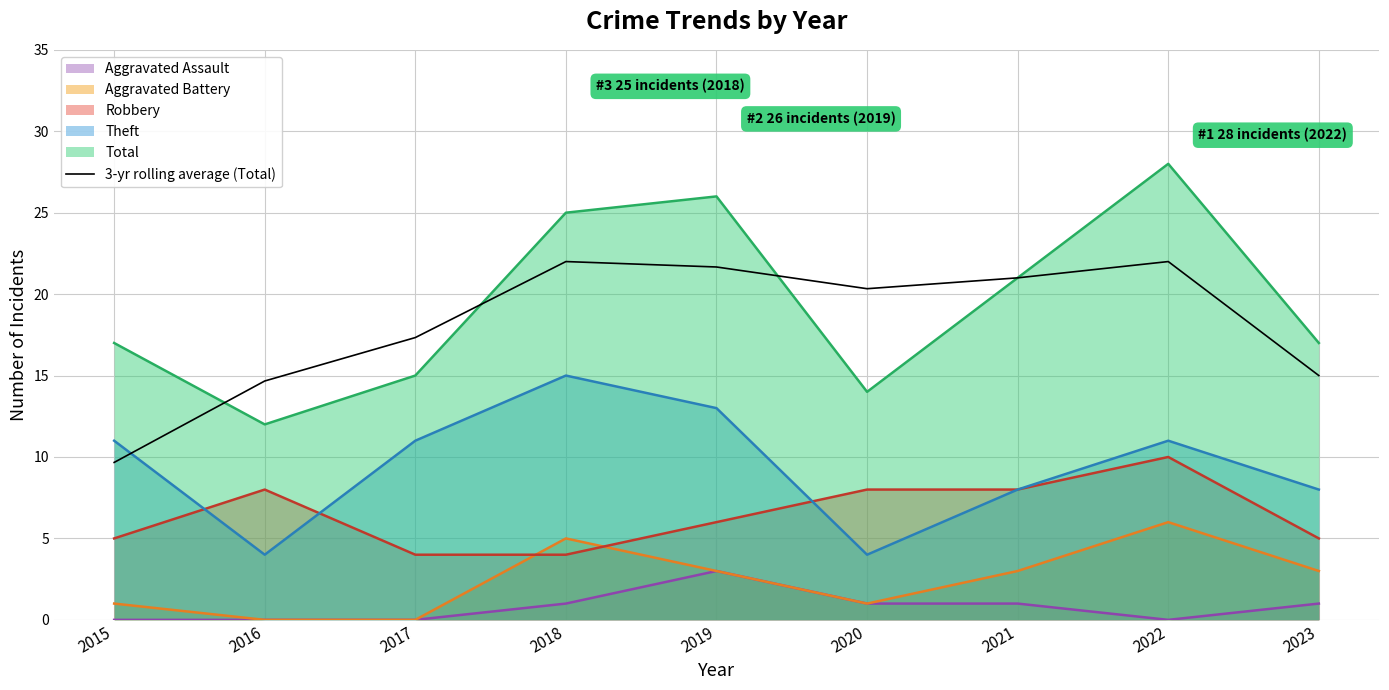

List the series in order of their peak value, lowest first.

Aggravated Assault, Aggravated Battery, Robbery, Theft, 3-yr rolling average (Total), Total